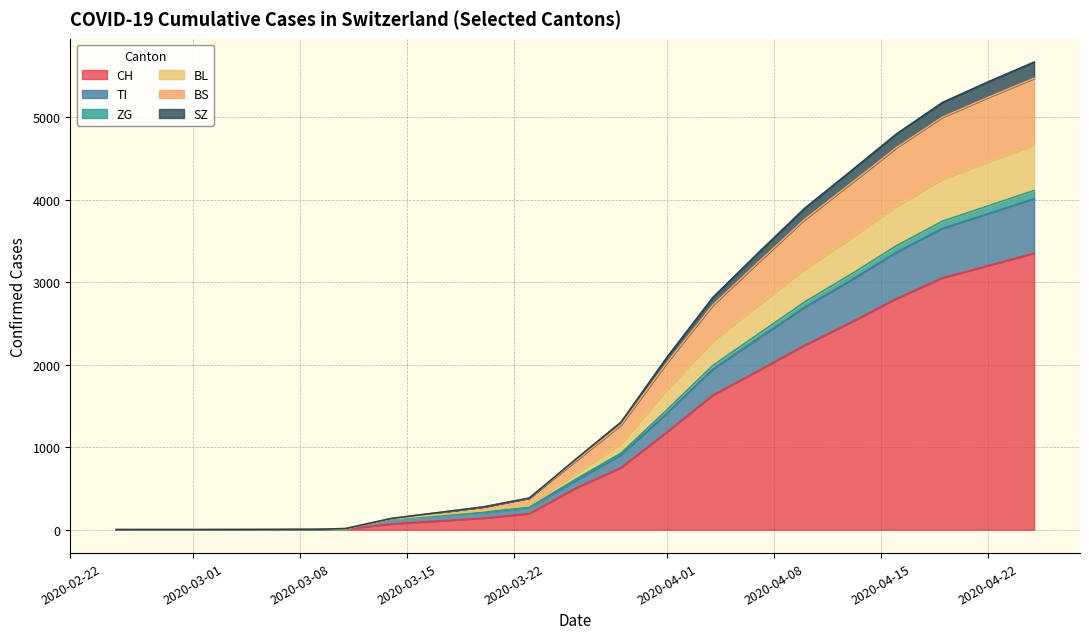

What is the value of the BS point at the 20th from the left?

5470